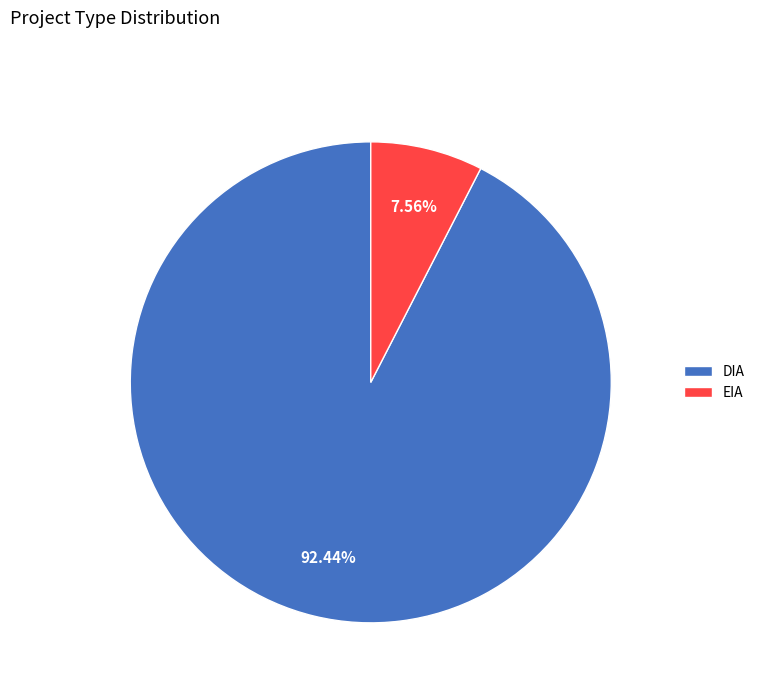

Which category has the smallest portion of the pie?

EIA